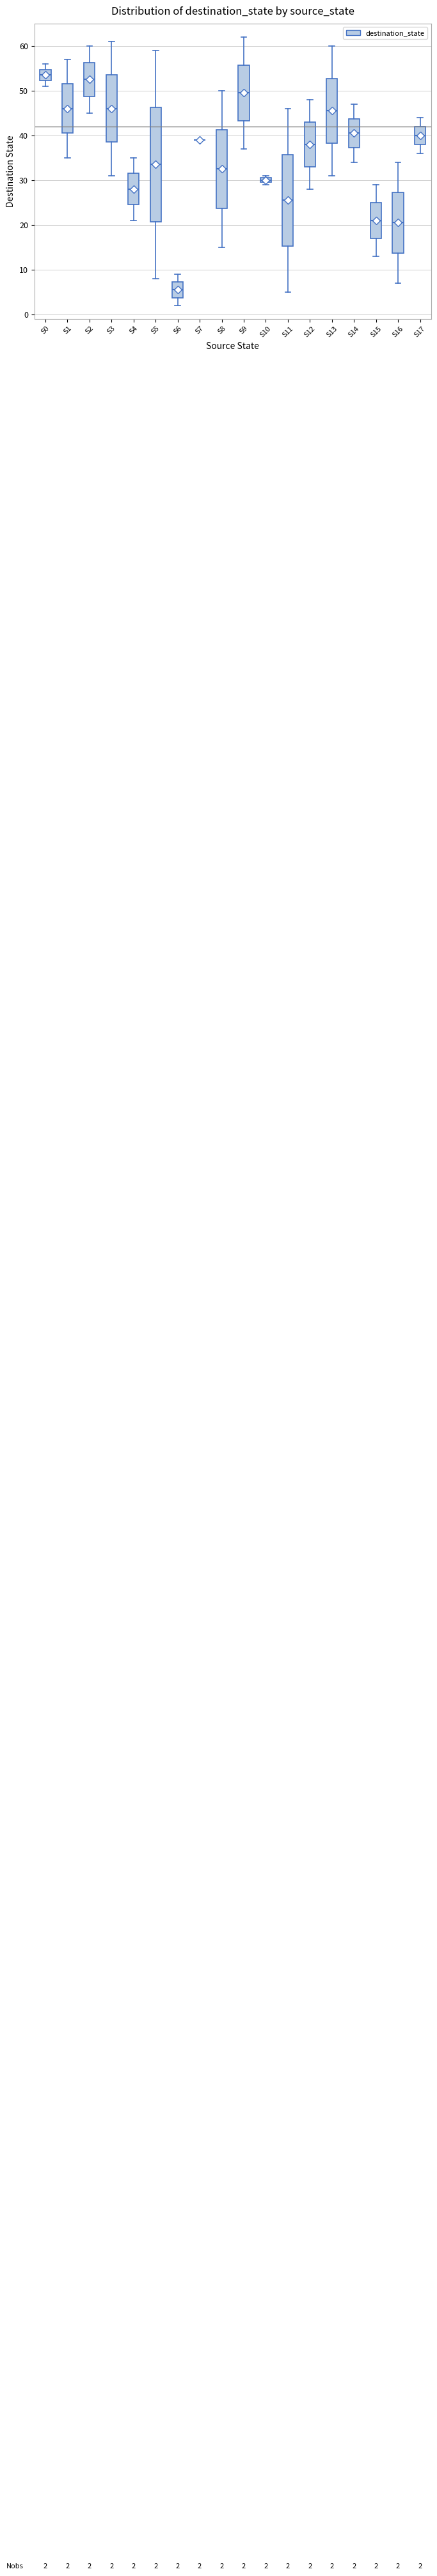

Which box is the tallest, from its lower edge to its upper edge?

S5